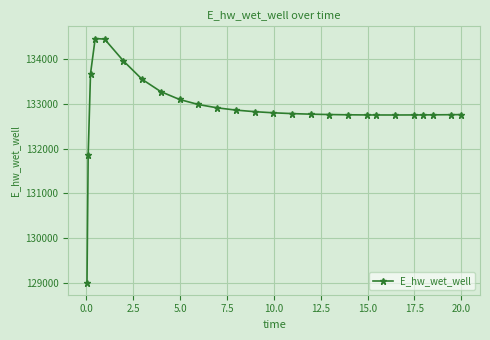

What is the value of the 24th point from the left?

132753.6